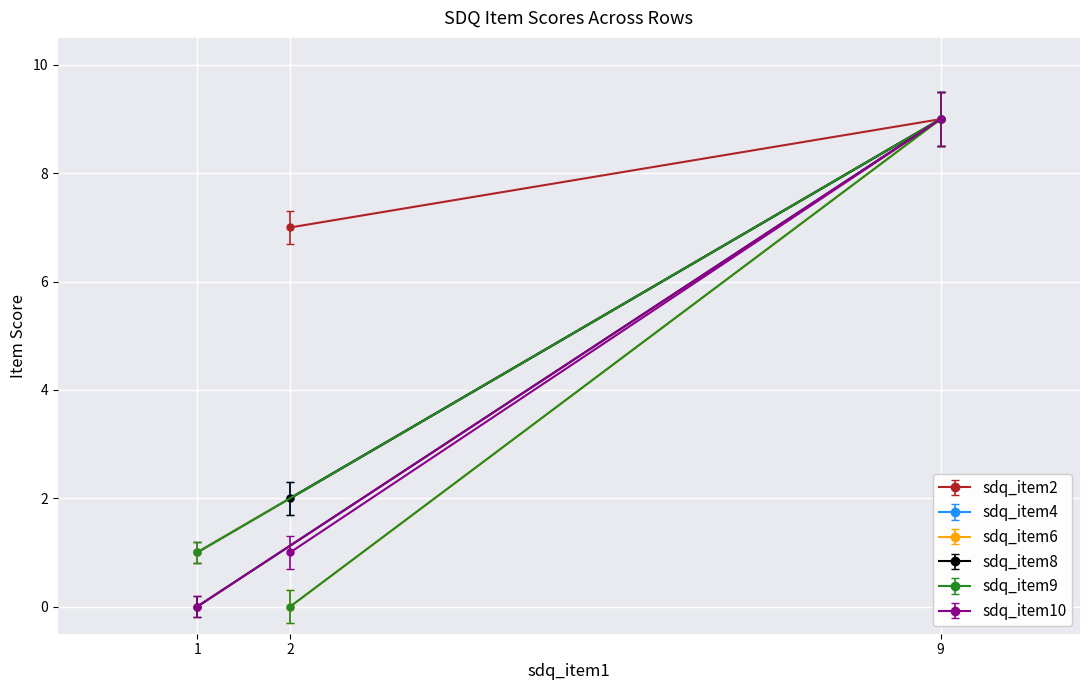

How many values in the sdq_item9 series are below 1?

1